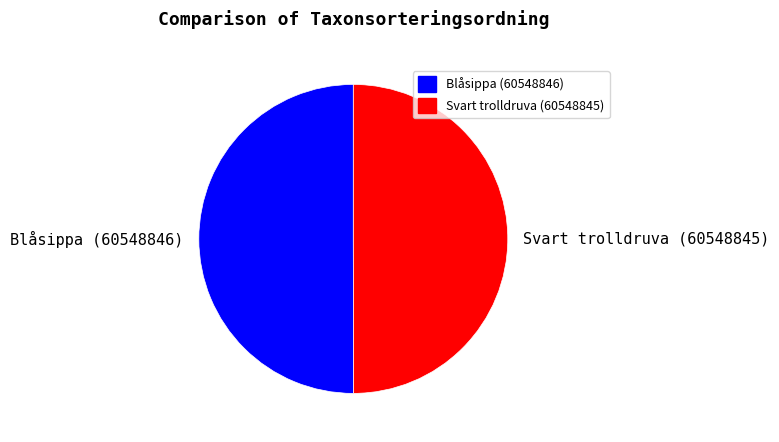

What is the ratio of the value at Svart trolldruva (60548845) to the value at Blåsippa (60548846)?

1.0